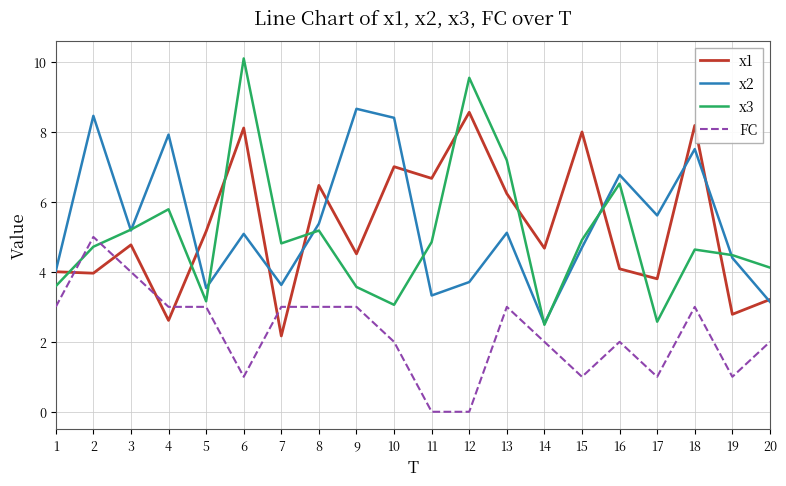

What is the sum of all x3 values?

100.5